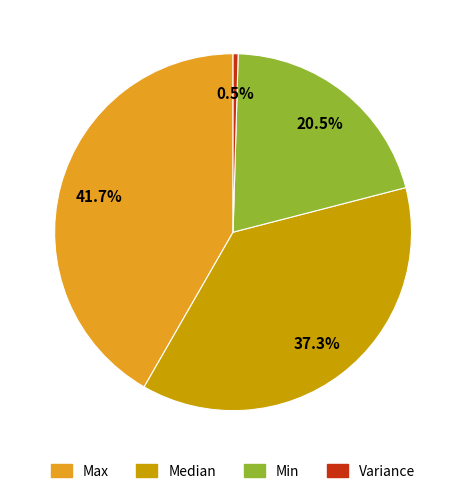

What is the total percentage of Variance and Max?

42.2%